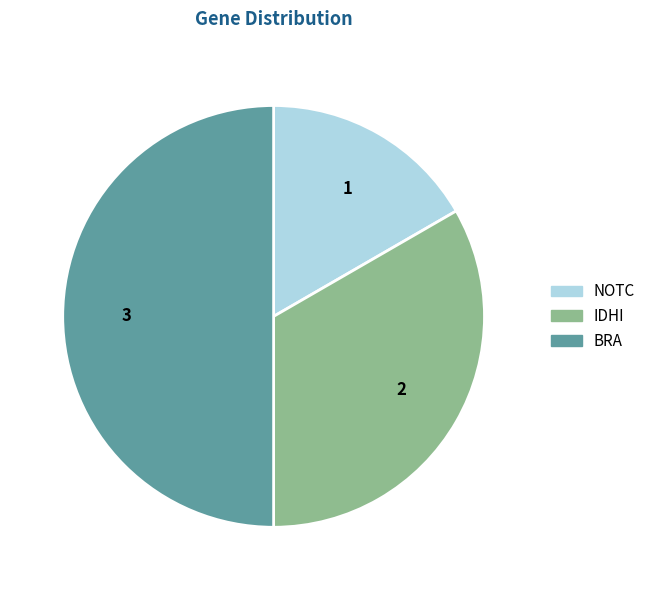

Count the number of slices in the pie.

3